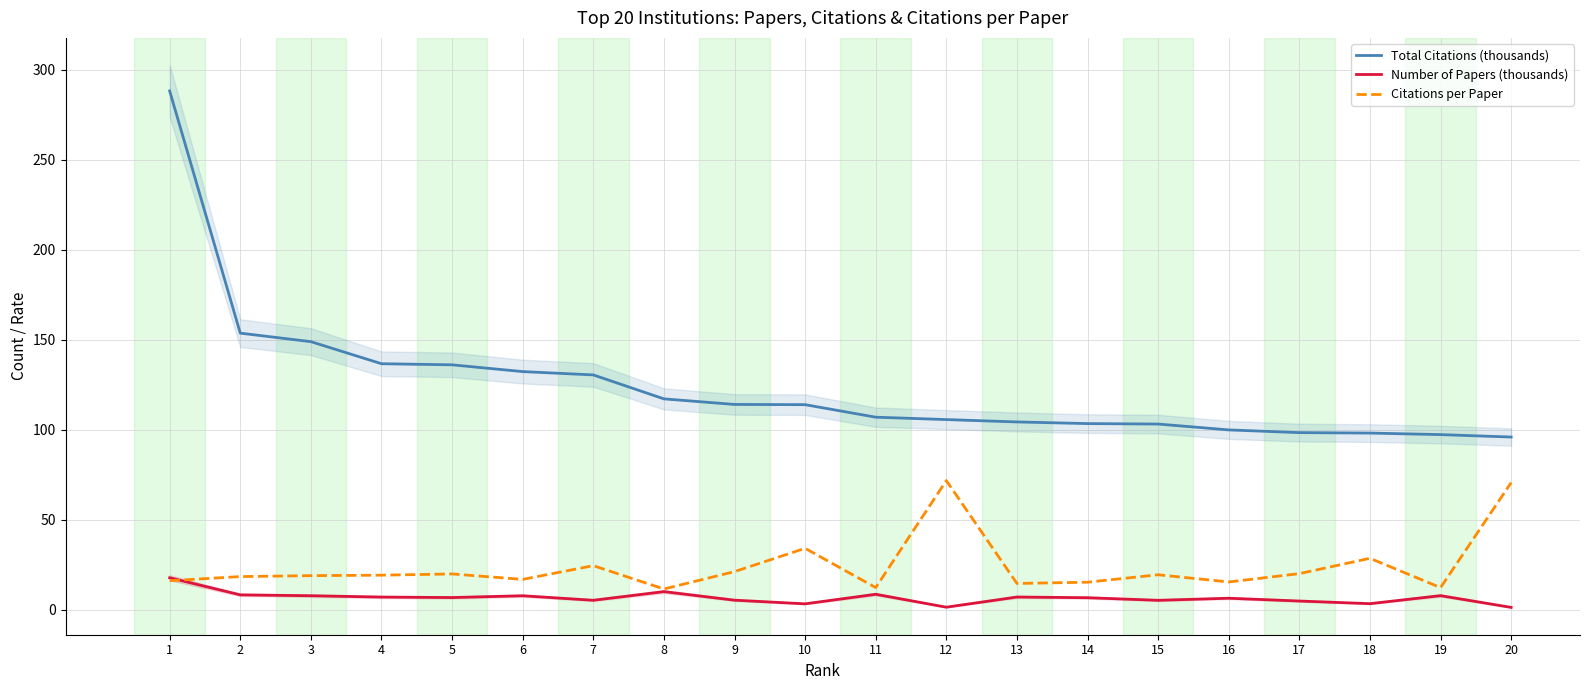

True or false: Total Citations (thousands) and Number of Papers (thousands) intersect in this chart.

False